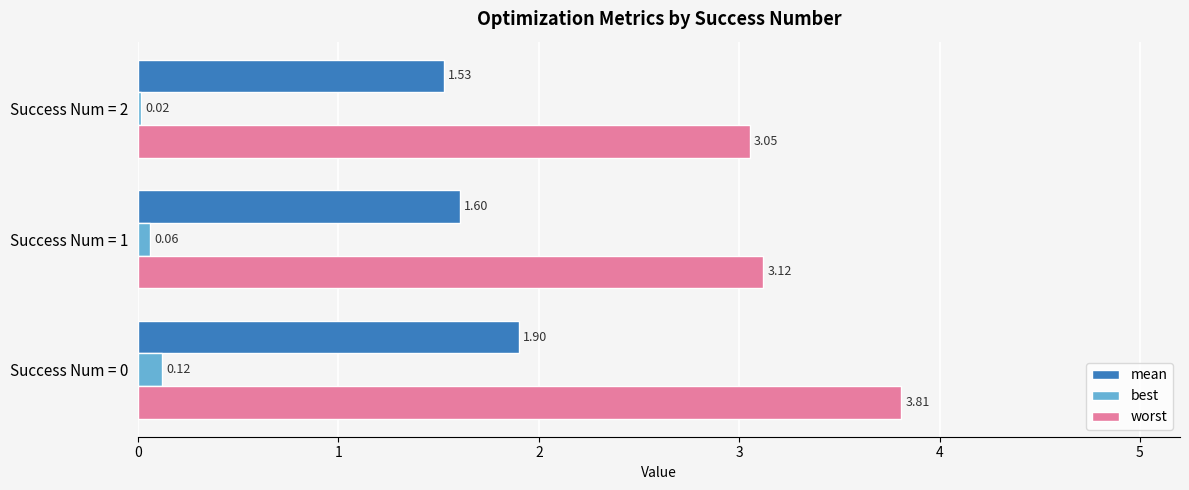

Rank the series at Success Num = 2 from highest to lowest value.

worst, mean, best